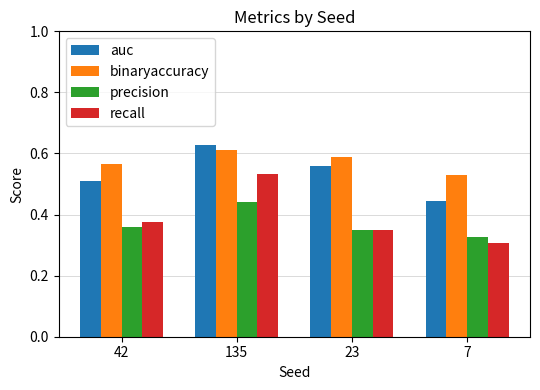

Which series has the widest spread of values?

recall